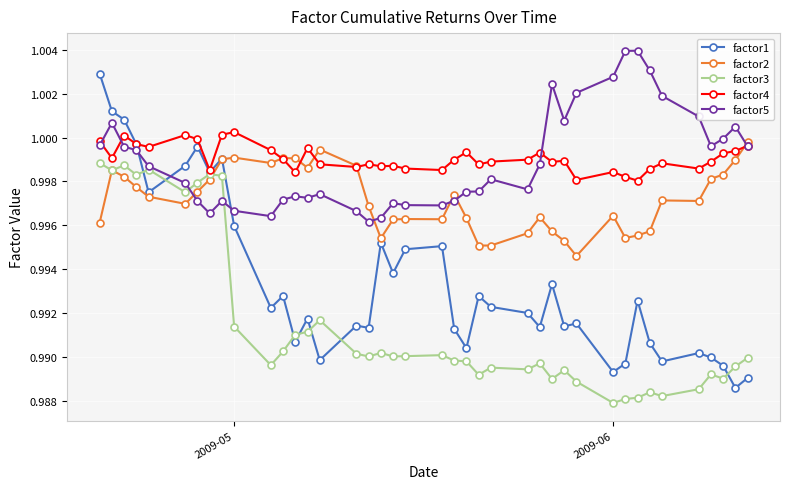

Which series has the widest spread of values?

factor1